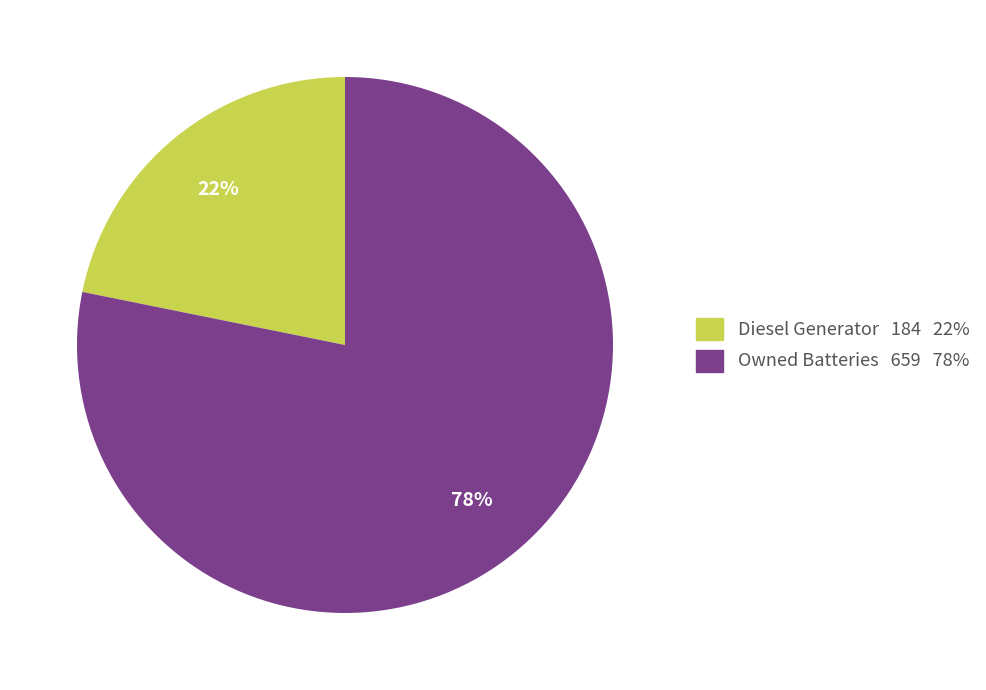

To the nearest percent, what is the difference between the largest and smallest slice percentages?

56%